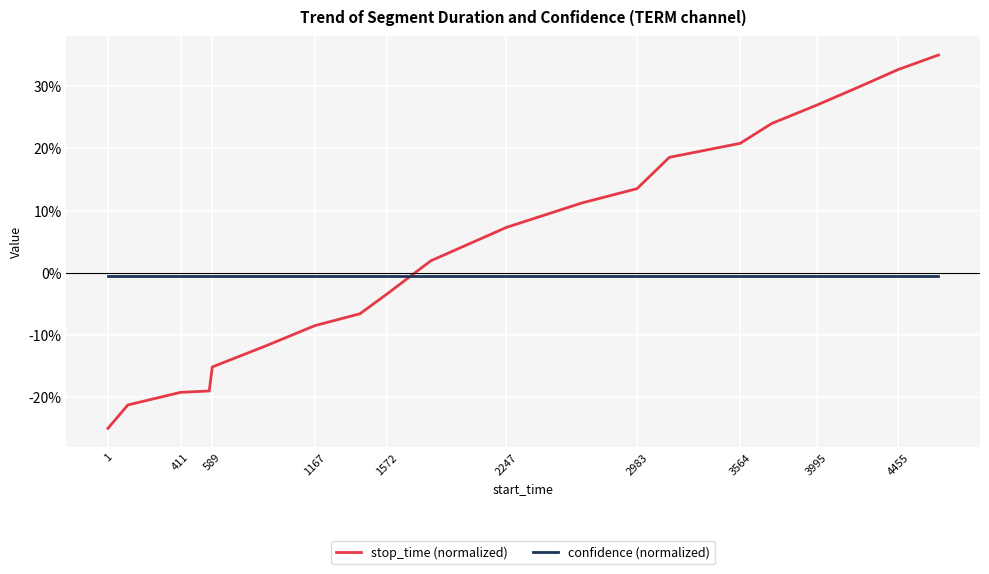

Does the chart have visible grid lines?

Yes